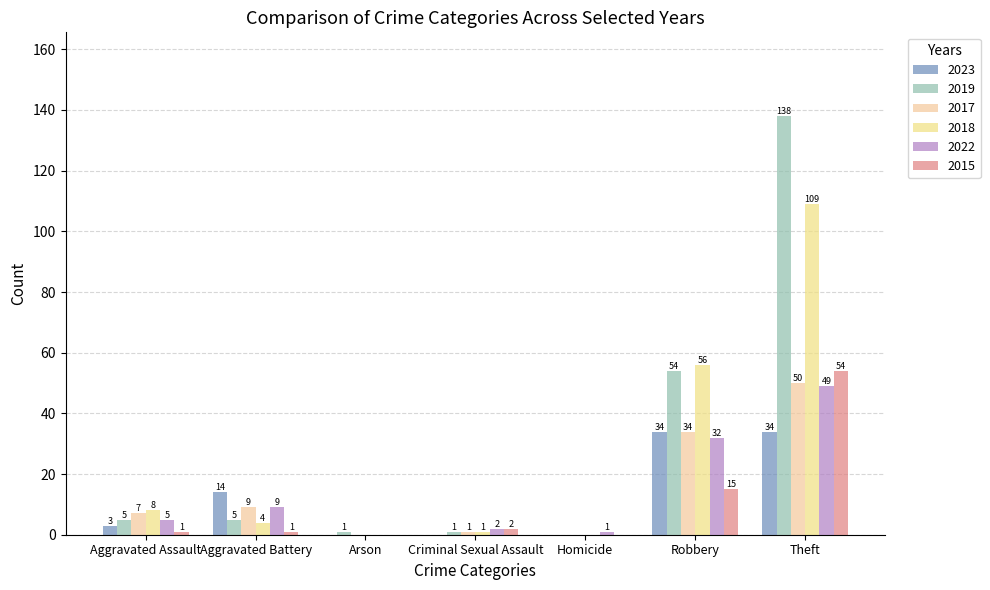

What is the label of the 7th bar from the left?

Theft